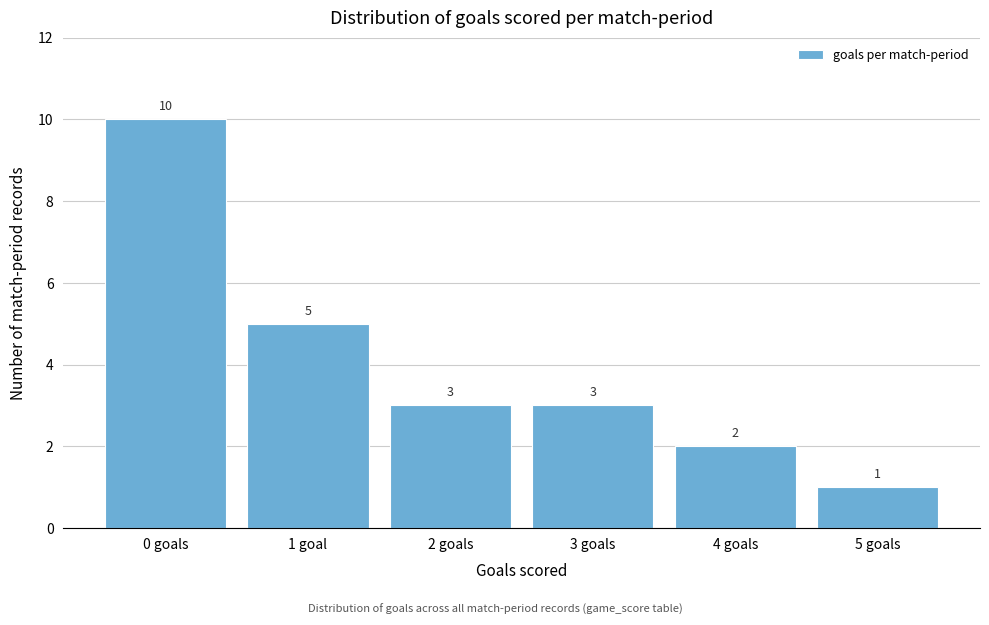

Reading left to right, list all the values displayed in this chart.

0 goals=10	1 goal=5	2 goals=3	3 goals=3	4 goals=2	5 goals=1